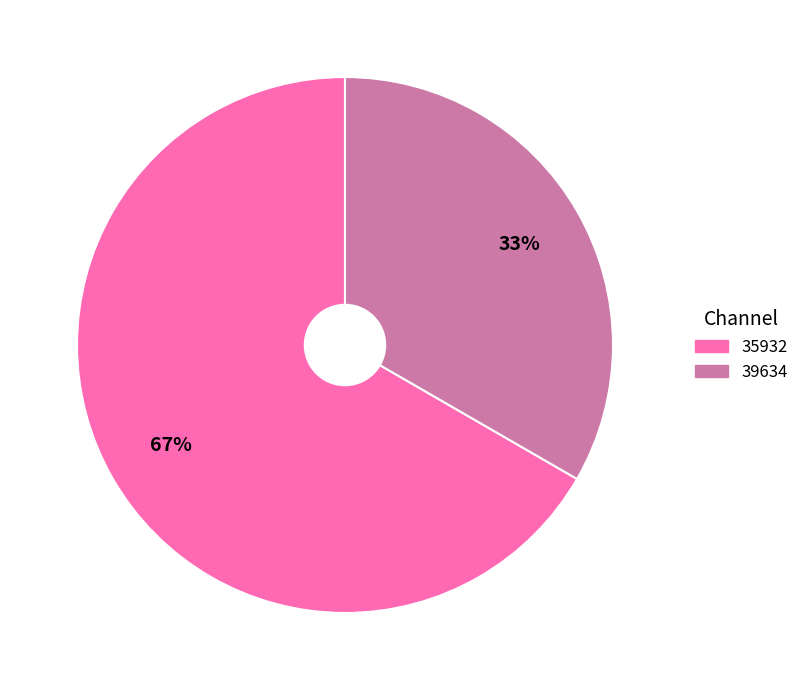

Which has a higher value, 39634 or 35932?

35932